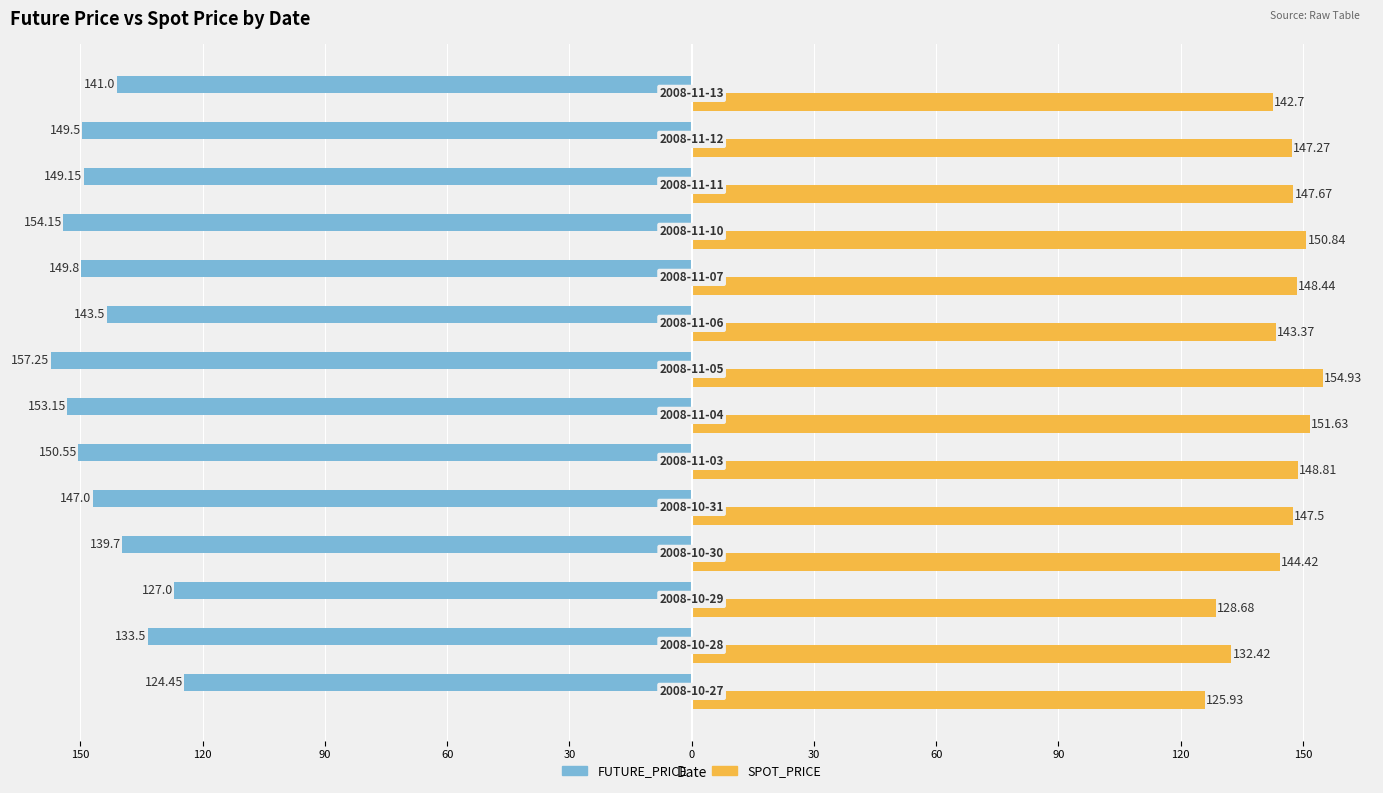

What are all the series names shown in the legend?

FUTURE_PRICE, SPOT_PRICE